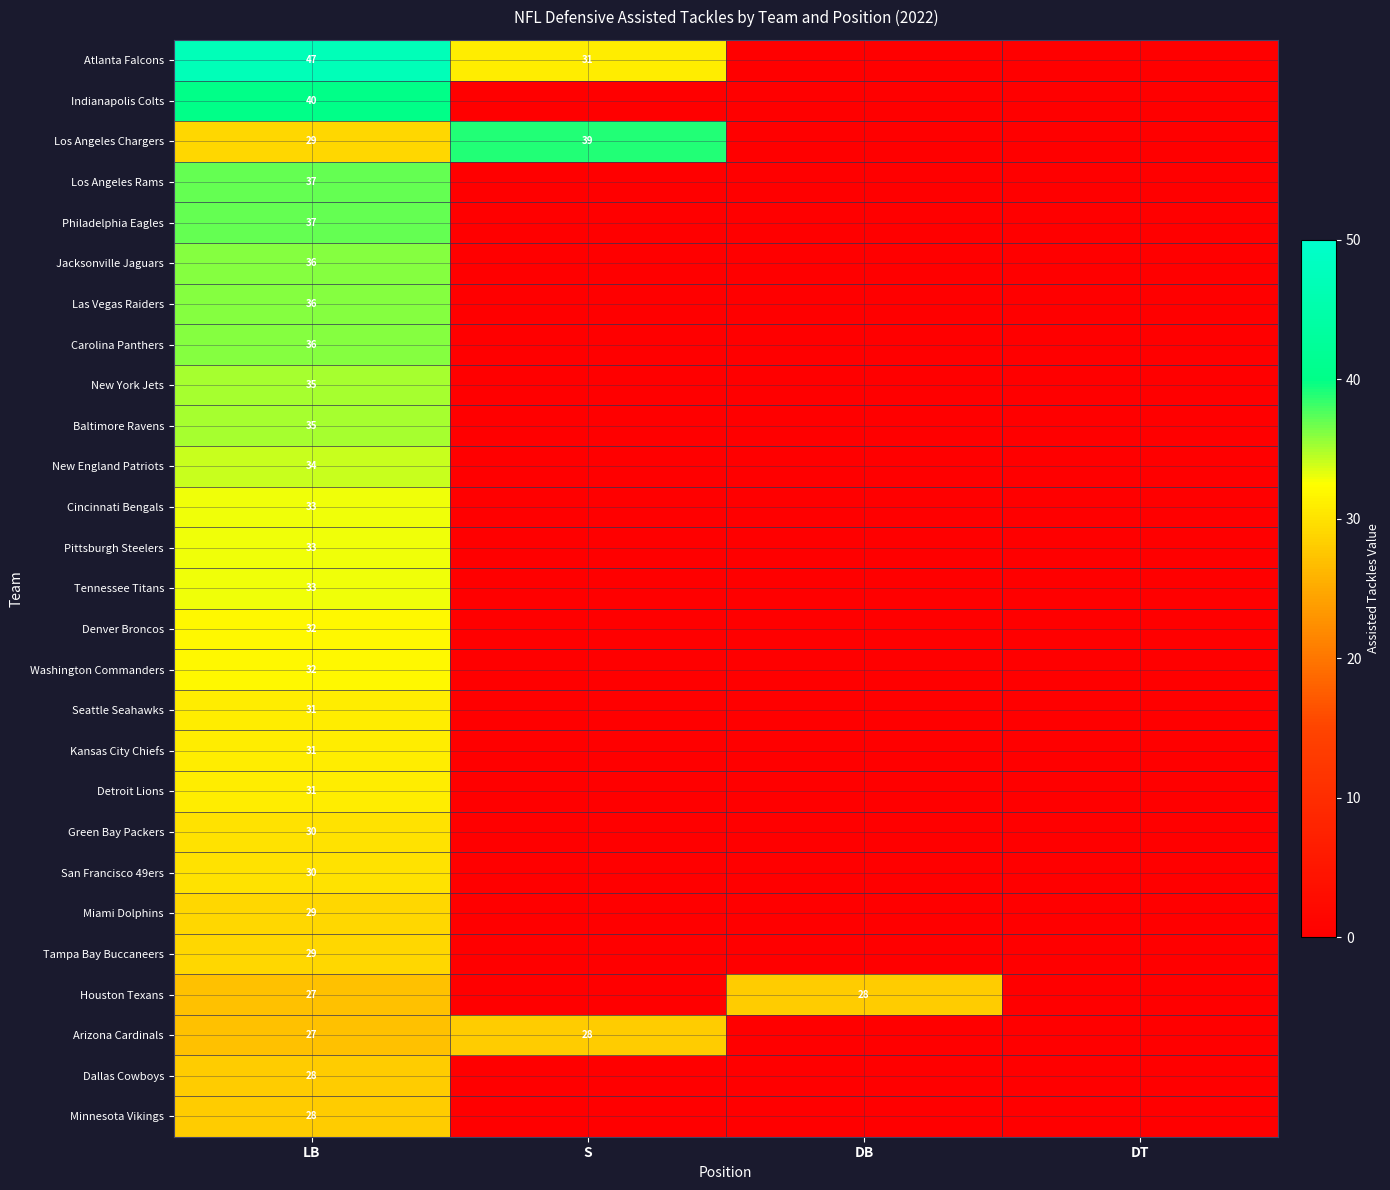

The value of Miami Dolphins at S is -18. True or false?

False